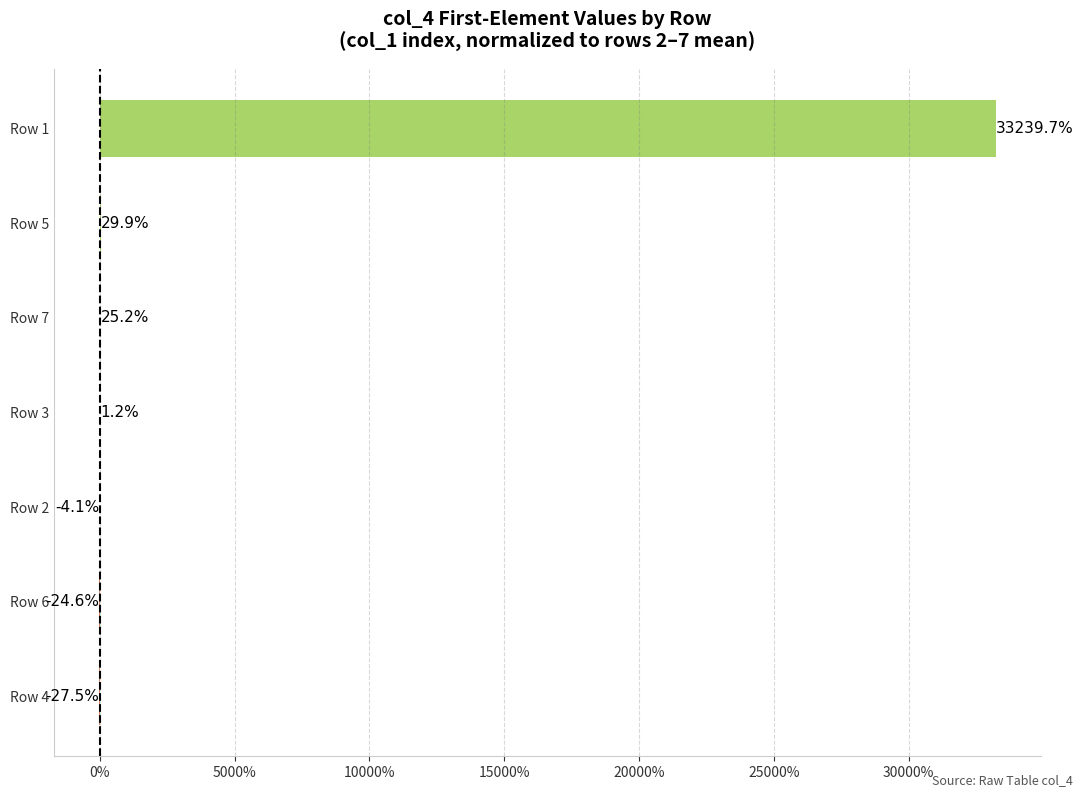

What is the change in value from Row 4 to Row 7?

+52.7